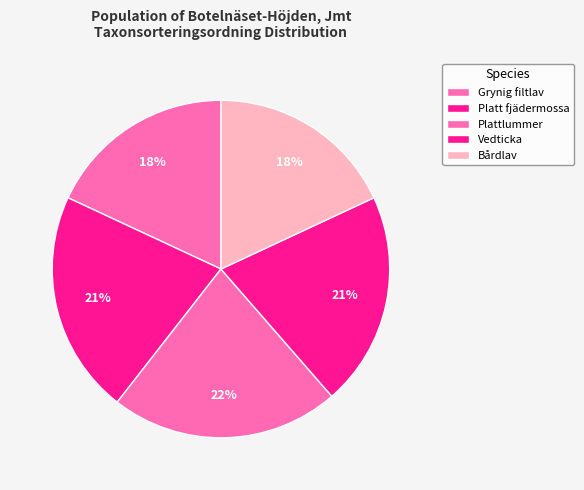

How many slices are in this pie chart?

5